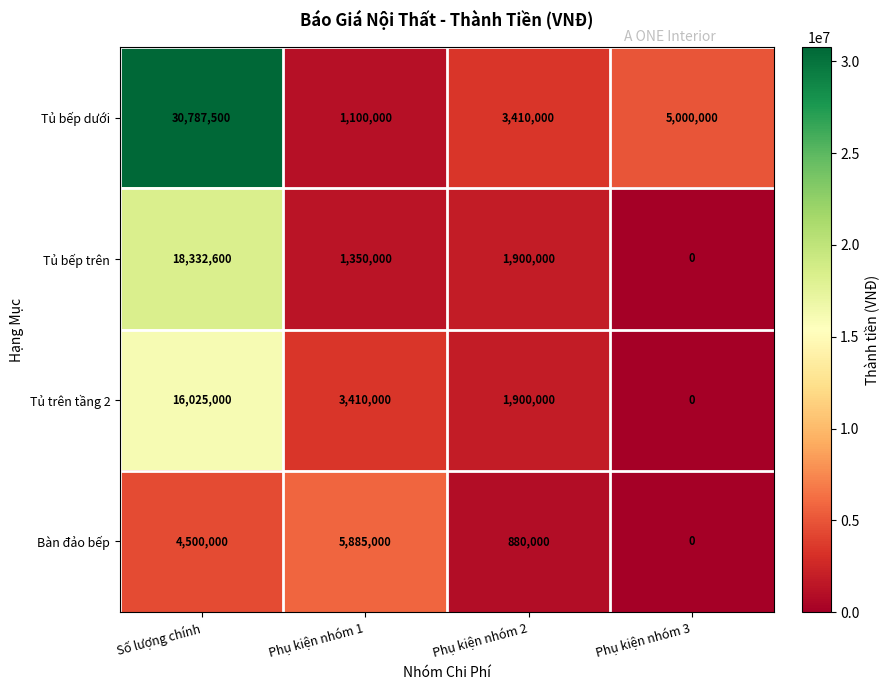

Reading left to right, list all the values displayed in this chart.

Tủ bếp dưới: Số lượng chính=30787500	Phụ kiện nhóm 1=1100000	Phụ kiện nhóm 2=3410000	Phụ kiện nhóm 3=5000000
Tủ bếp trên: Số lượng chính=18332600	Phụ kiện nhóm 1=1350000	Phụ kiện nhóm 2=1900000	Phụ kiện nhóm 3=0
Tủ trên tầng 2: Số lượng chính=16025000	Phụ kiện nhóm 1=3410000	Phụ kiện nhóm 2=1900000	Phụ kiện nhóm 3=0
Bàn đảo bếp: Số lượng chính=4500000	Phụ kiện nhóm 1=5885000	Phụ kiện nhóm 2=880000	Phụ kiện nhóm 3=0